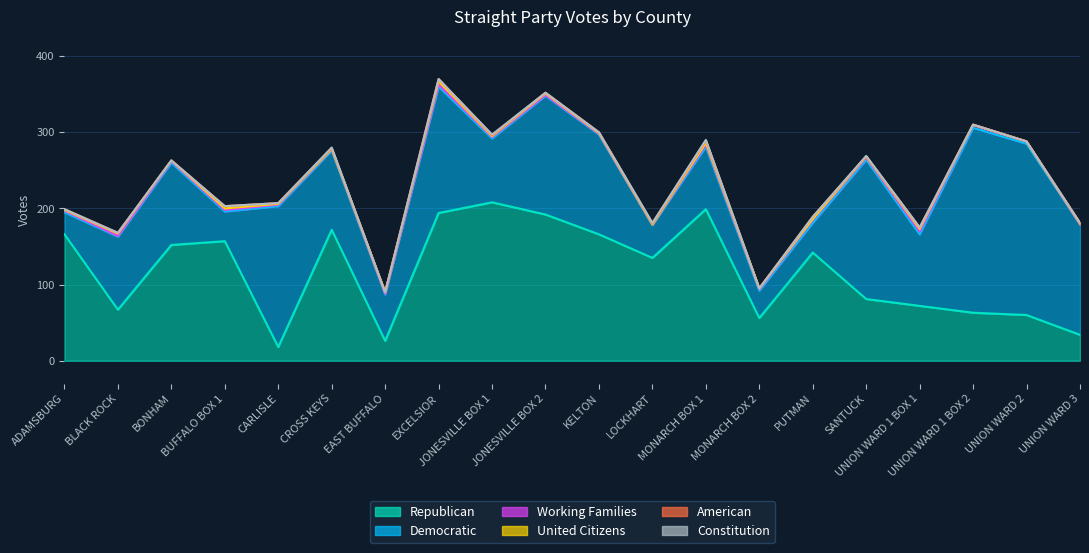

Between which two adjacent categories do Republican and Democratic first intersect?

ADAMSBURG and BLACK ROCK